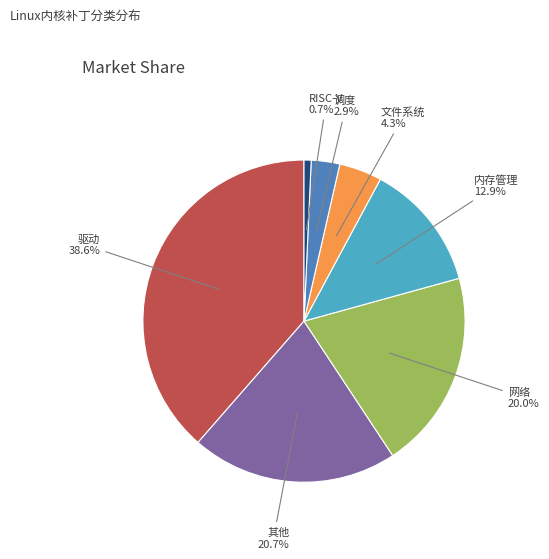

Does any single category account for the majority?

No